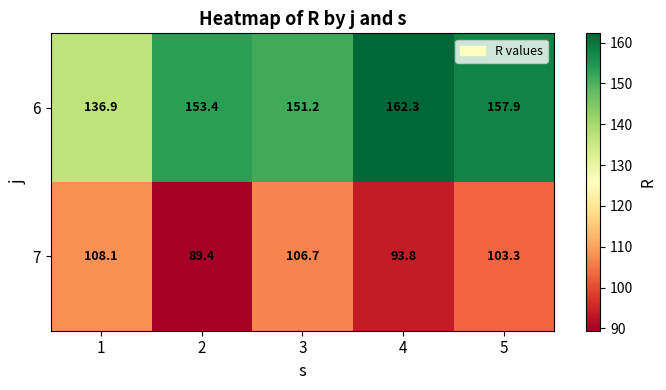

Rank the series by their maximum value, from highest to lowest.

6, 7